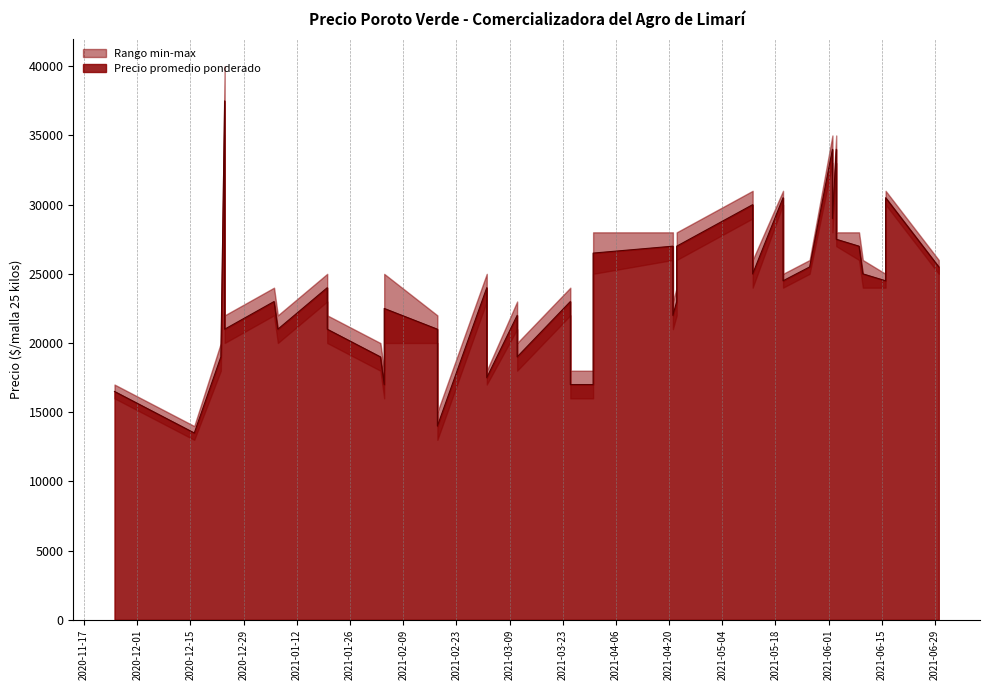

At which label is Precio promedio ponderado closest to 25500?

2021-06-30